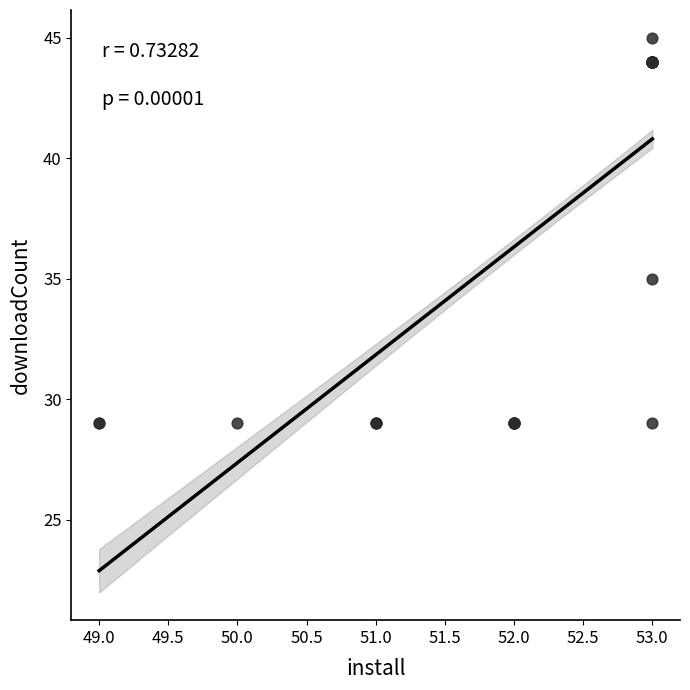

What Y value in the scatter plot is closest to 37?

35